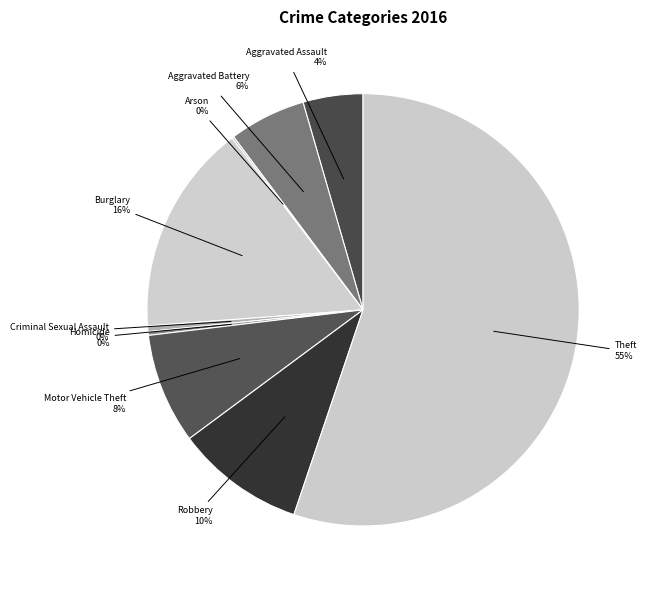

What is the ratio of the value at Robbery to the value at Motor Vehicle Theft?

1.2